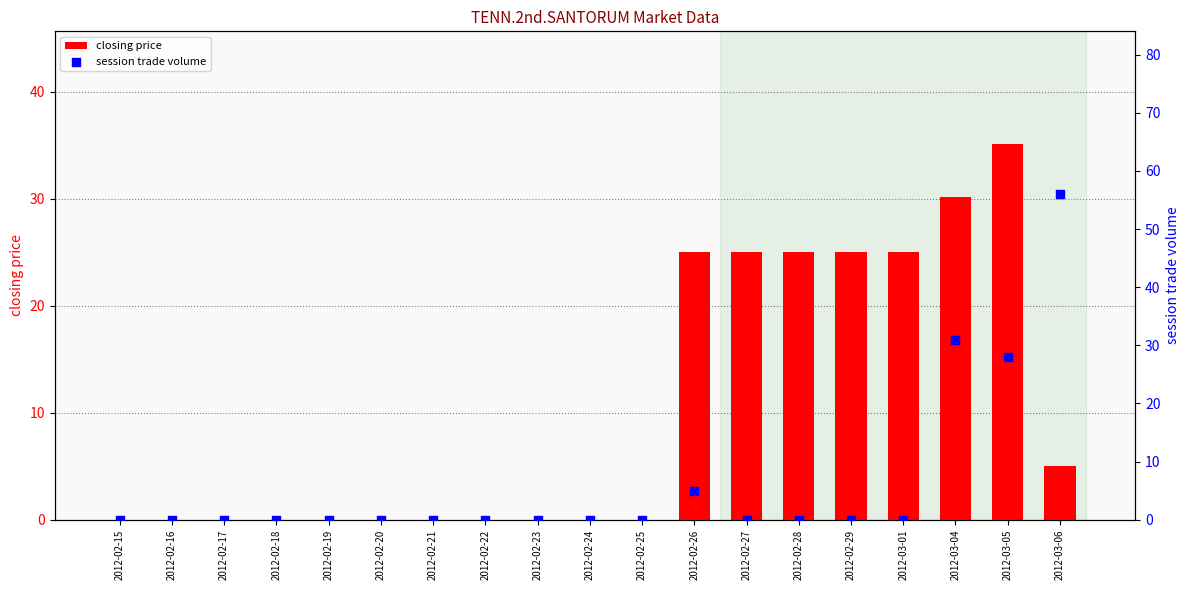

Which series has the largest Y range (max minus min)?

session trade volume